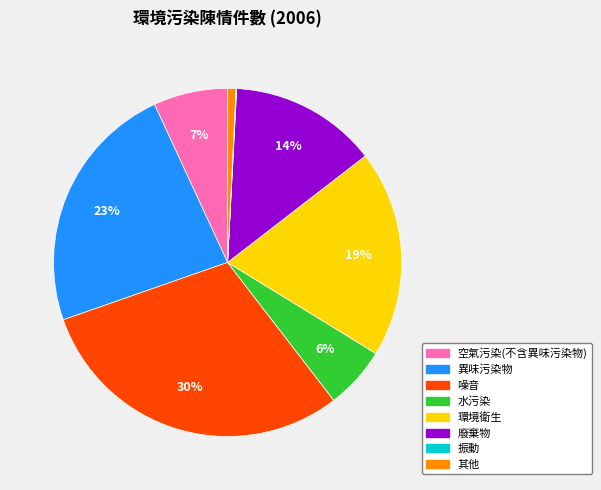

Which category has the biggest portion of the pie?

噪音